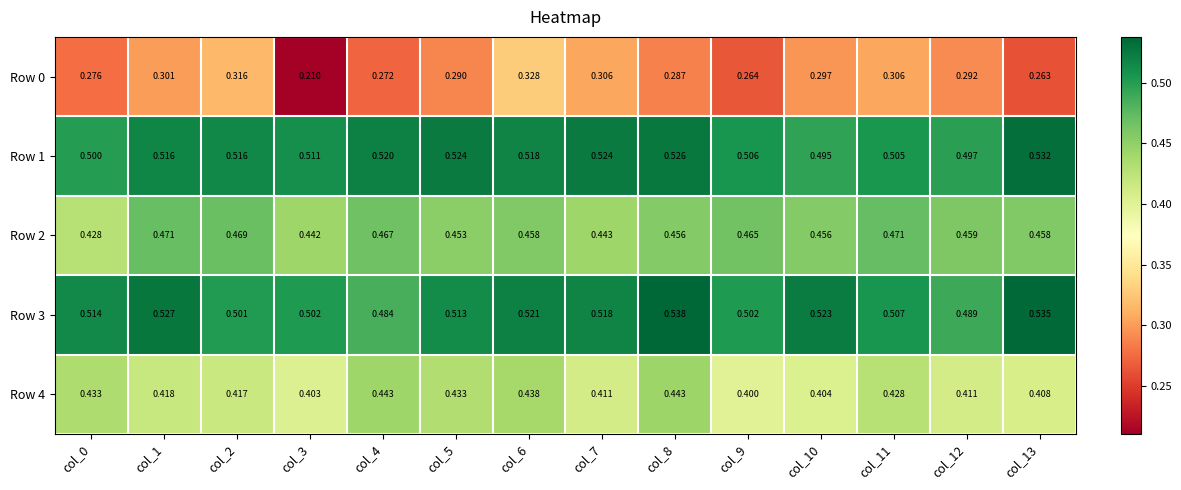

Is the value of Row 1 at col_10 greater than the value of Row 4 at col_1?

Yes